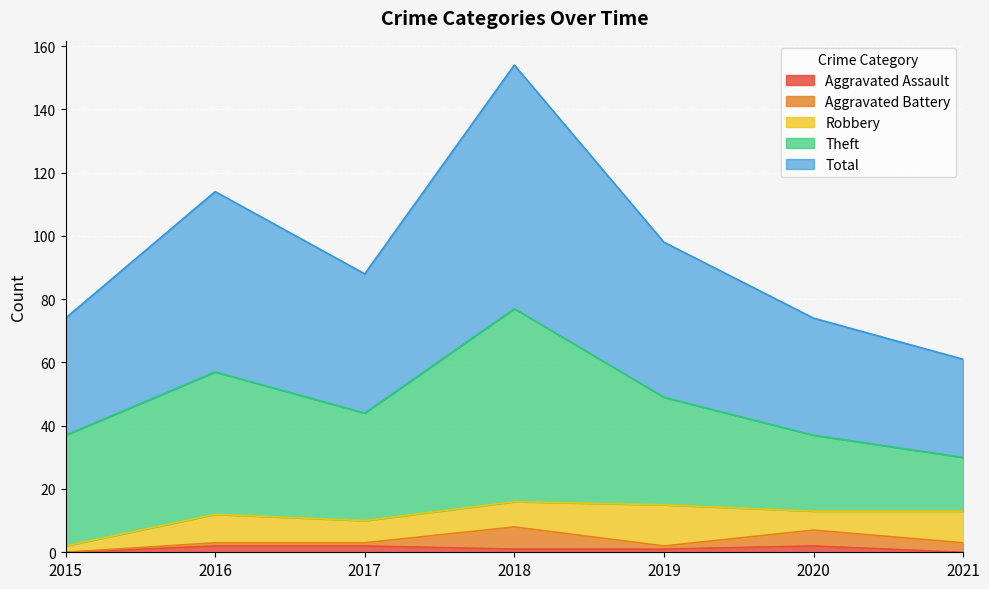

How many series are shown in this chart?

5